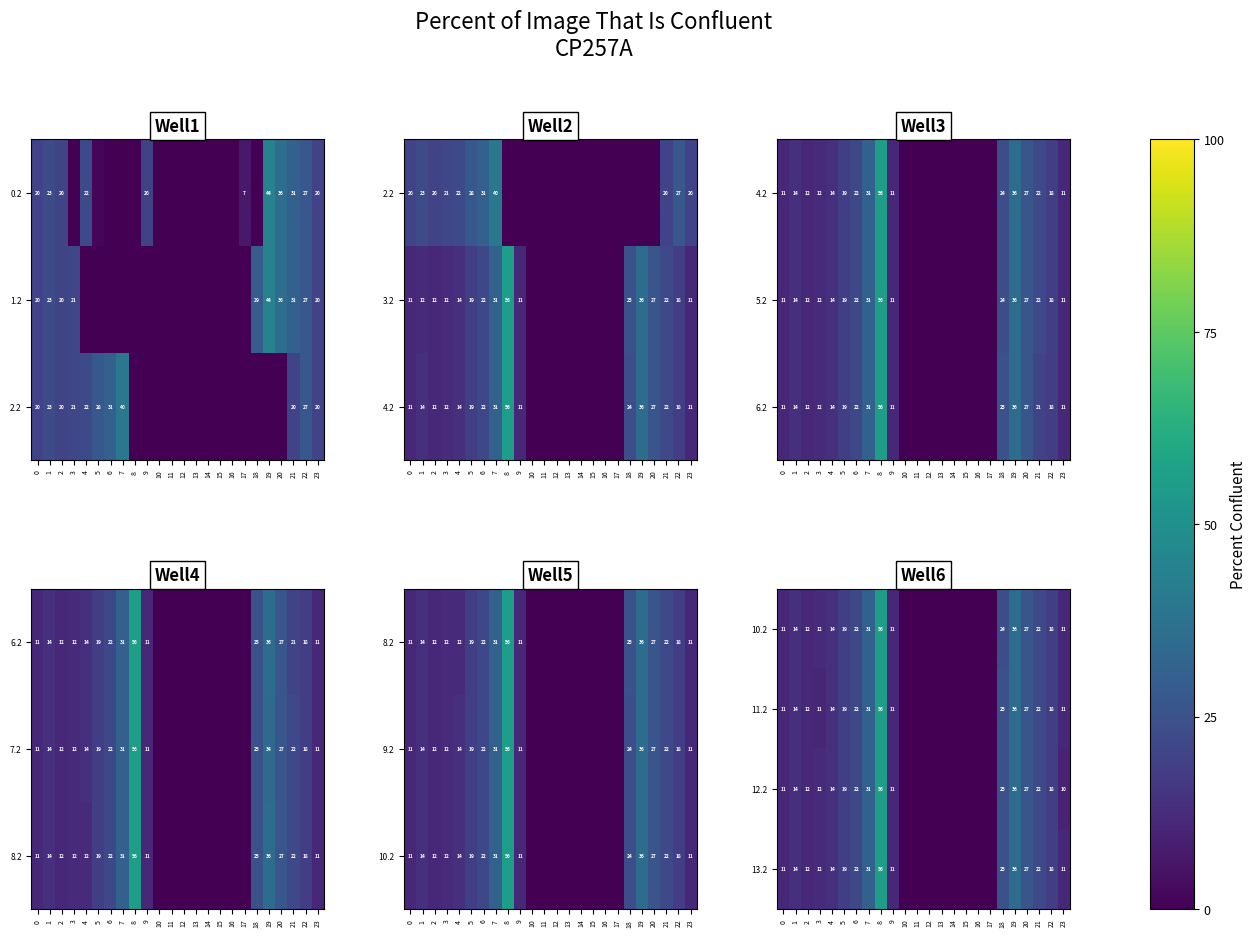

The value of 12.2 at 0 is 15. True or false?

False